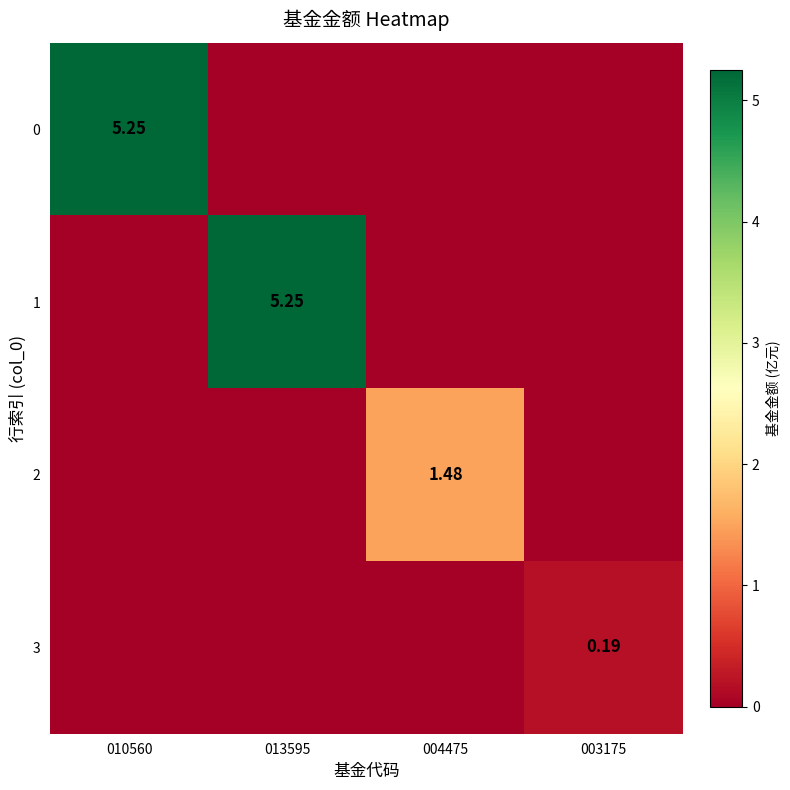

At how many categories does at least one series exceed 3?

2